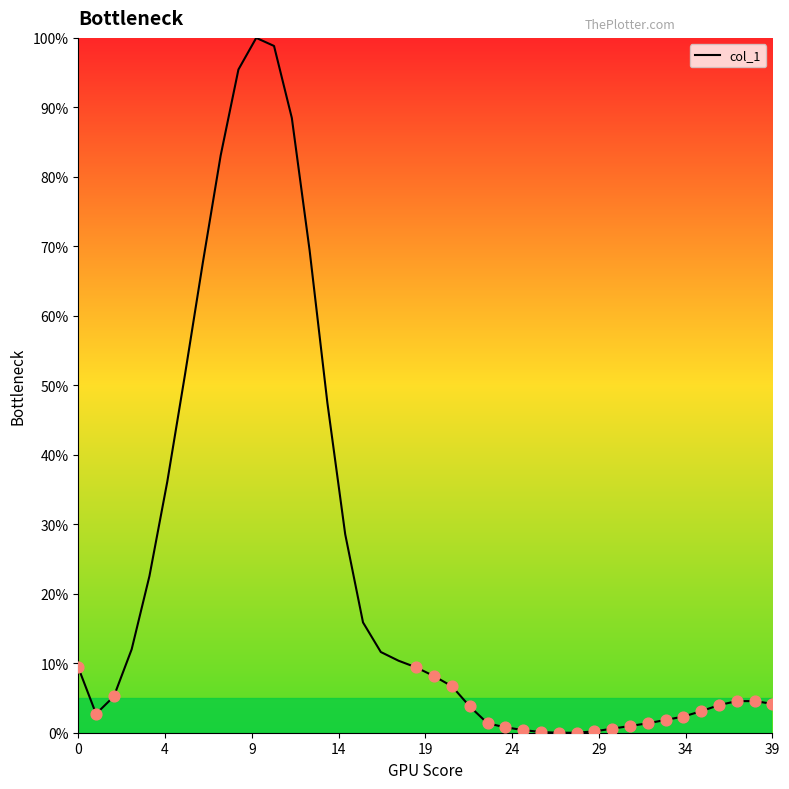

What is the maximum value shown in the chart?

100.0